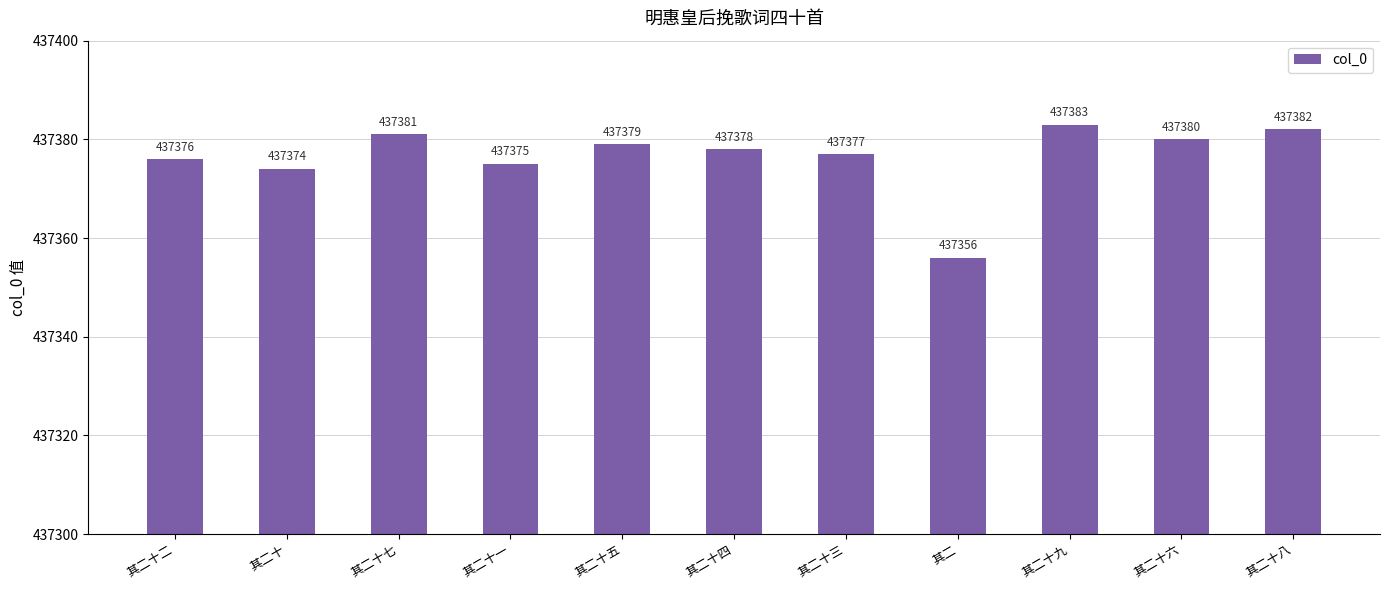

Reading right to left, extract all data points from this chart.

437382	437380	437383	437356	437377	437378	437379	437375	437381	437374	437376